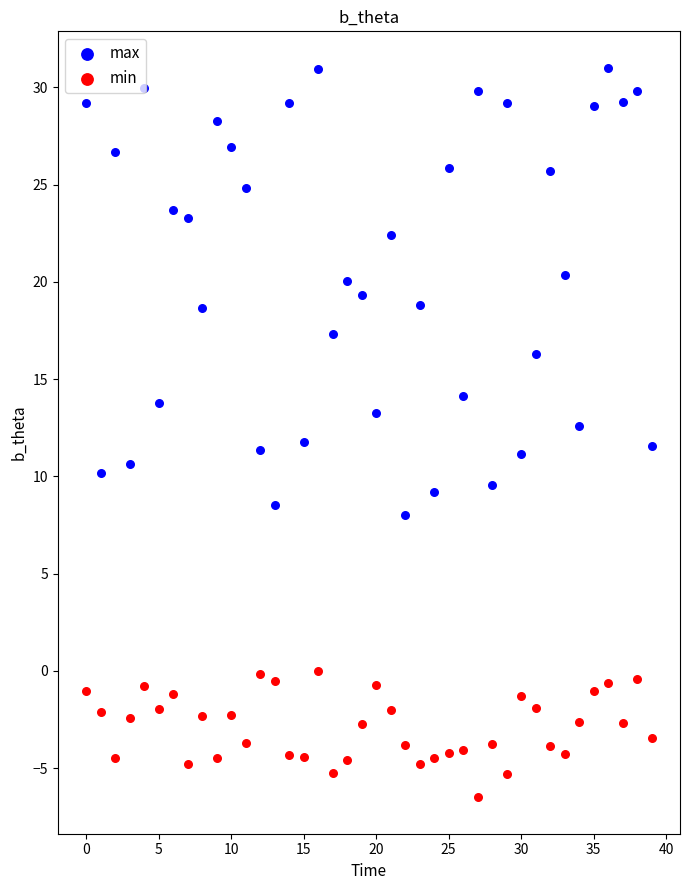

Which series contains the lowest Y value?

min